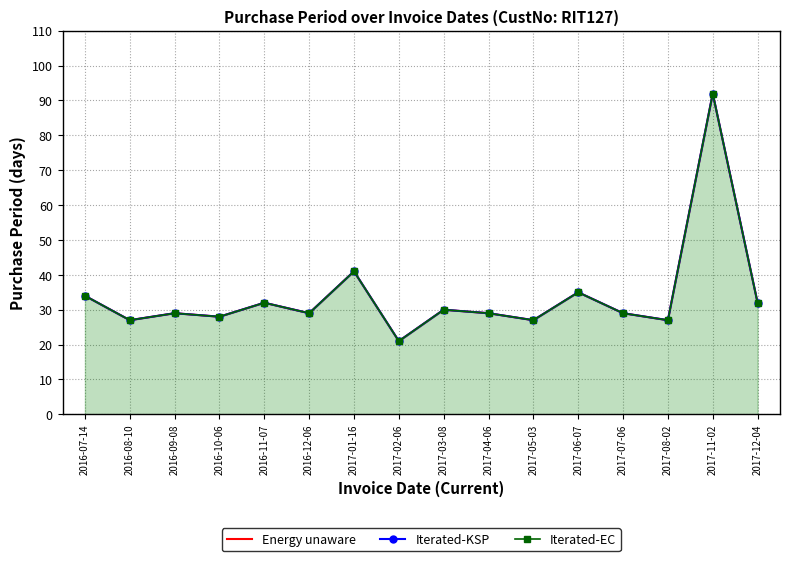

True or false: Energy unaware and Iterated-KSP cross at least once.

False